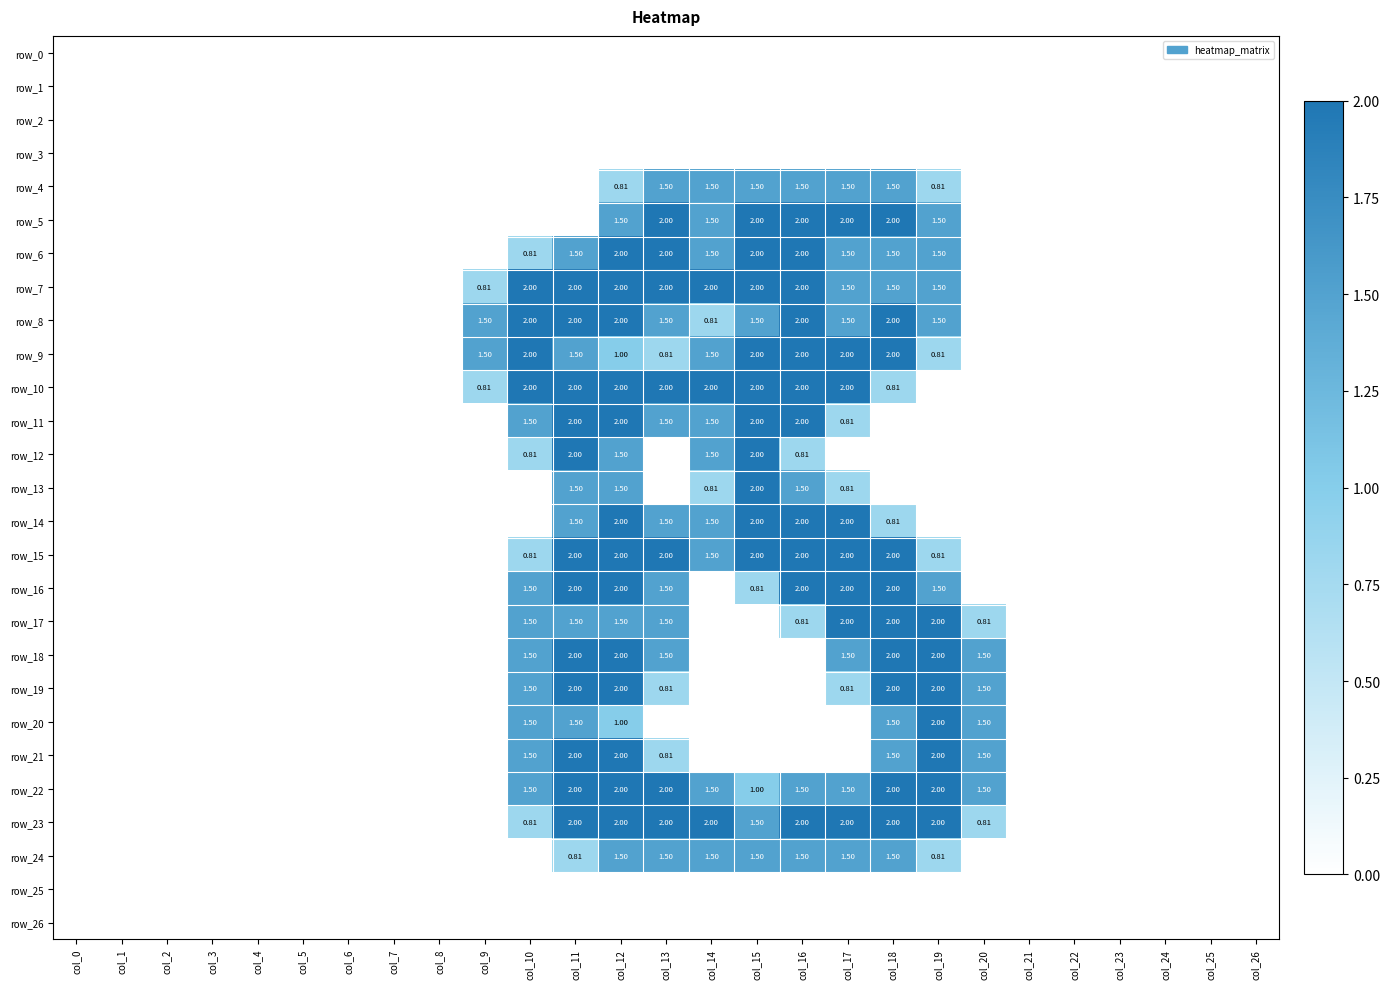

What is the average value of the row_17 series?

0.5